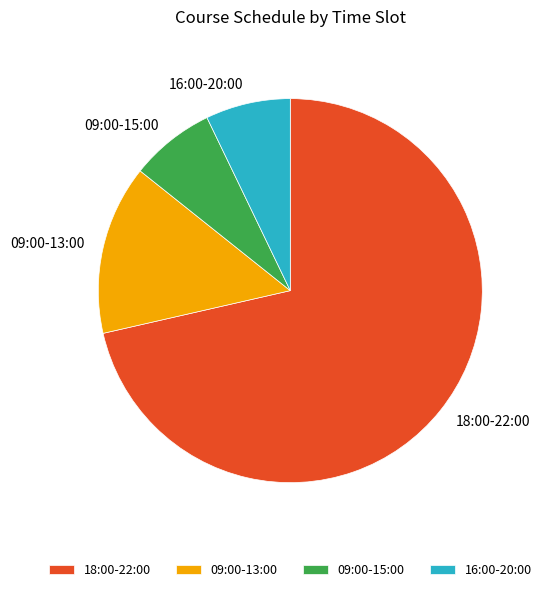

True or false: 09:00-13:00 accounts for 14% of the total.

True